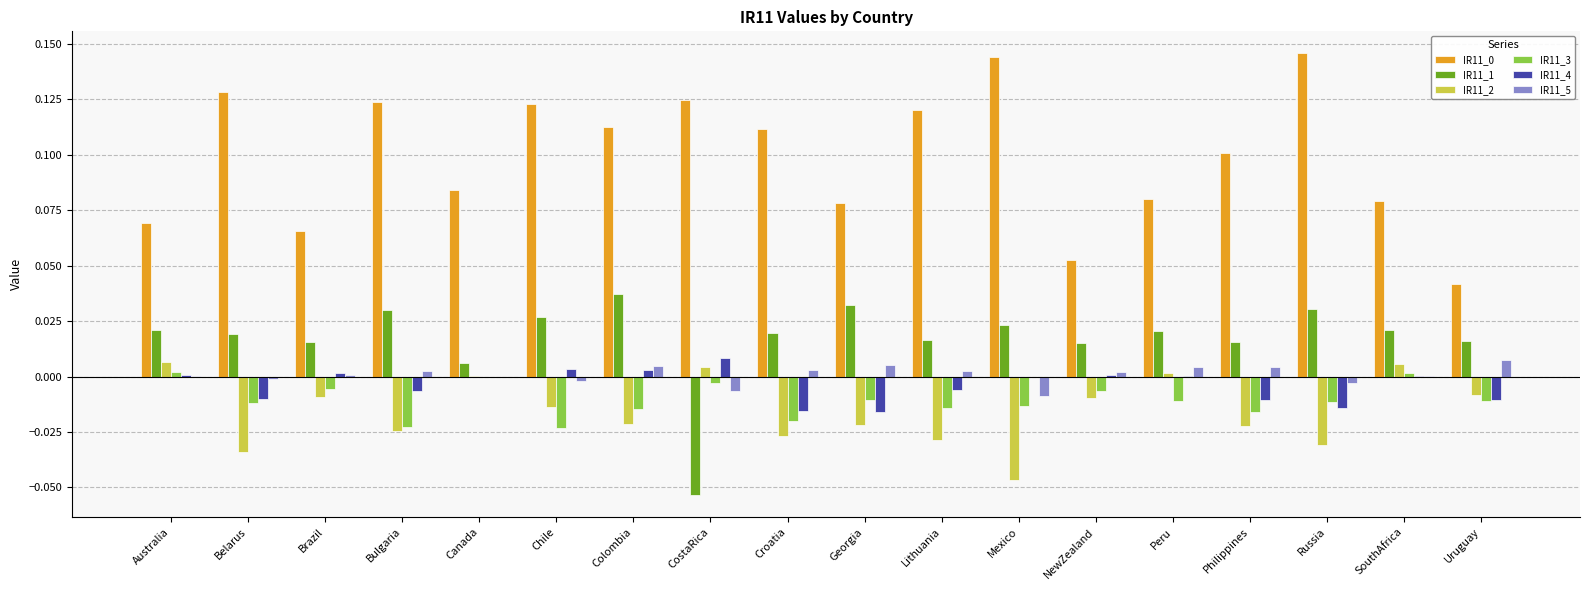

What is the sum of all IR11_1 values?

0.3